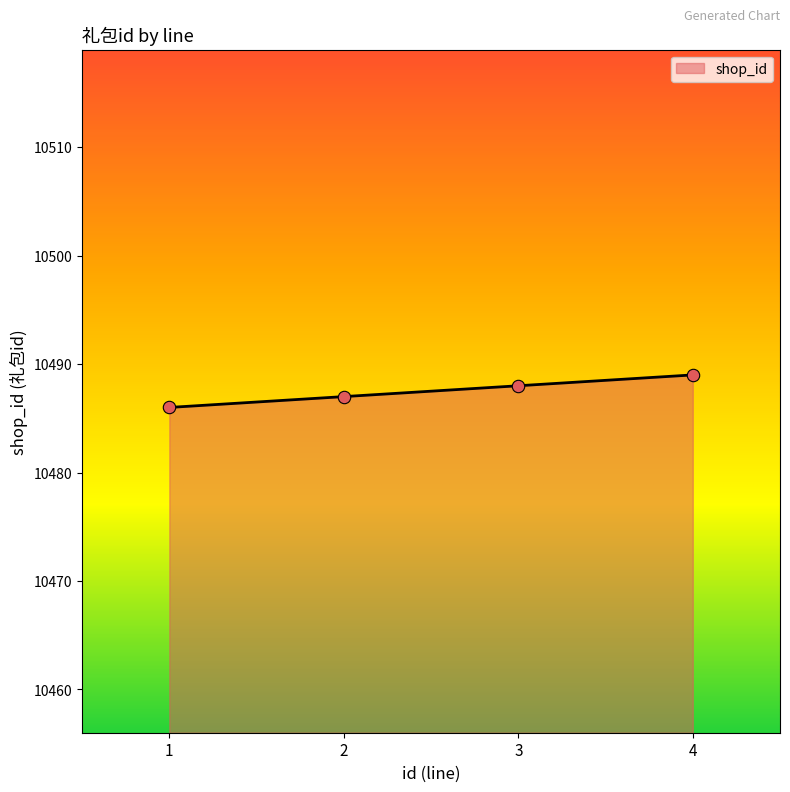

Approximately how many times larger is the value at 2 compared to 4?

1.0